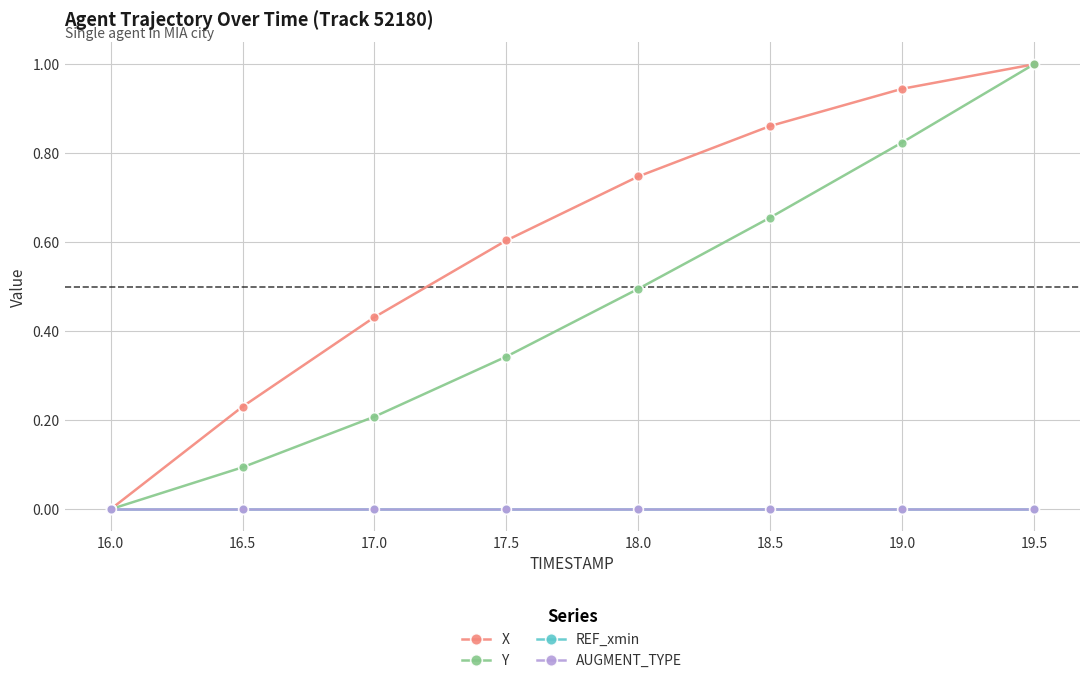

Count the number of data series in this chart.

4